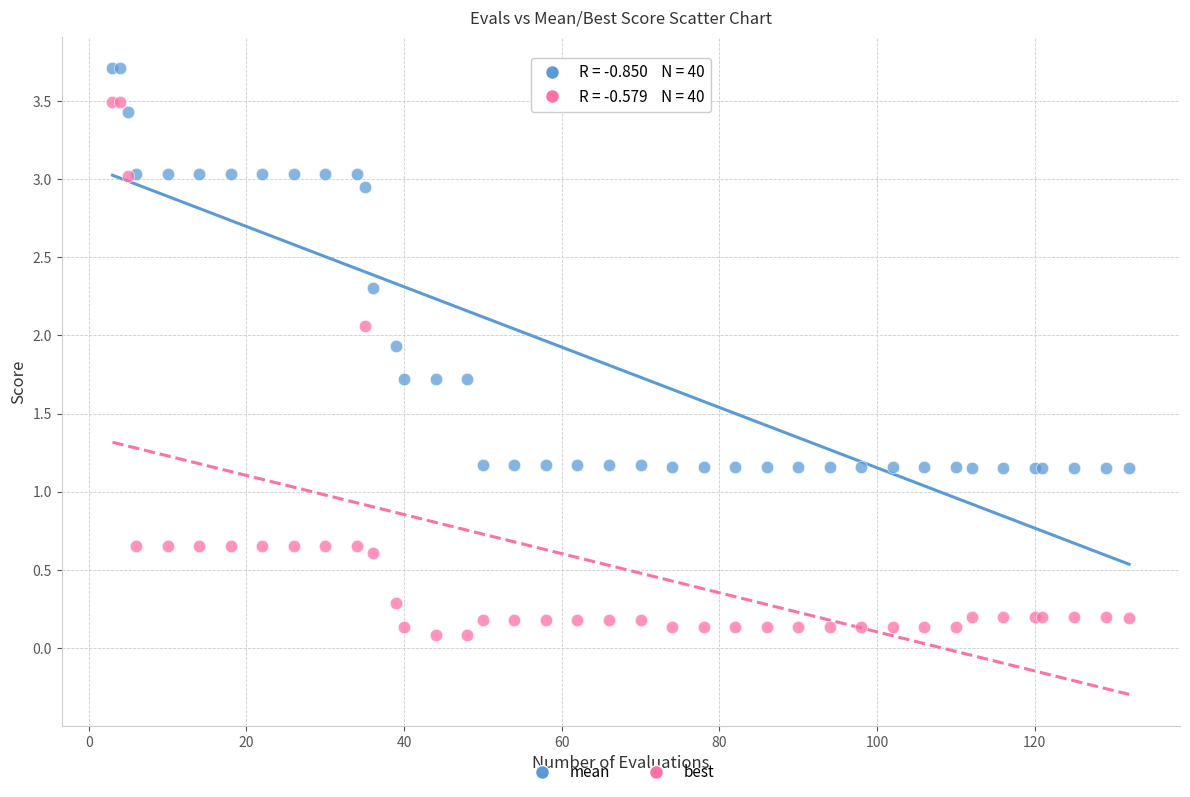

Which series reaches the minimum Y coordinate?

best